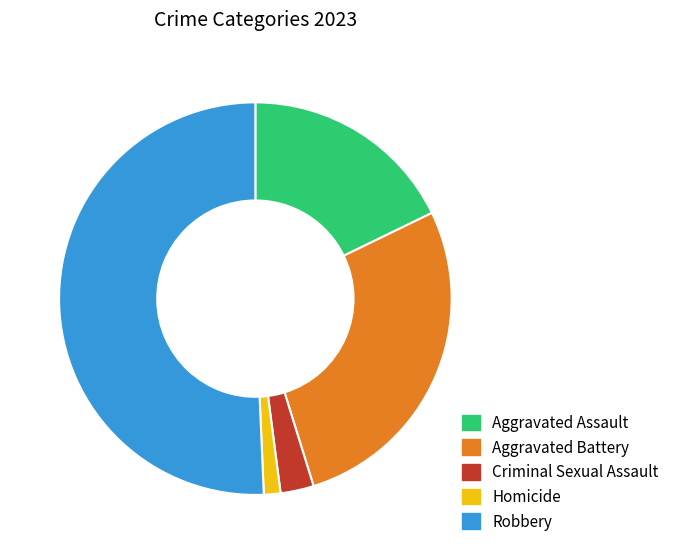

Which category accounts for the majority?

Robbery